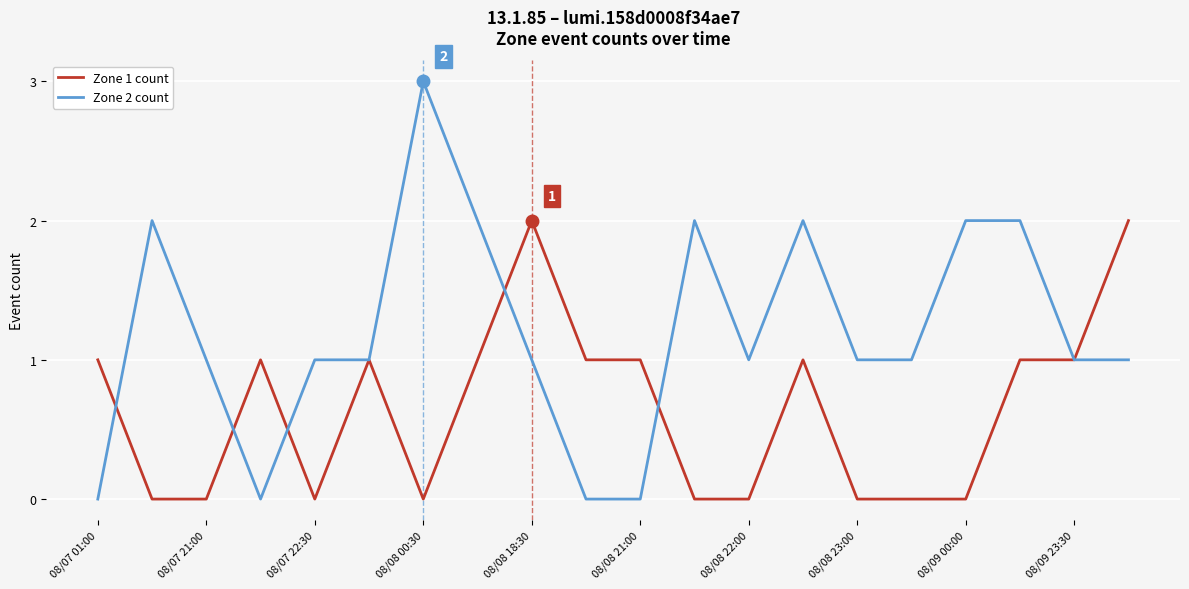

Which series has the widest spread of values?

Zone 2 count